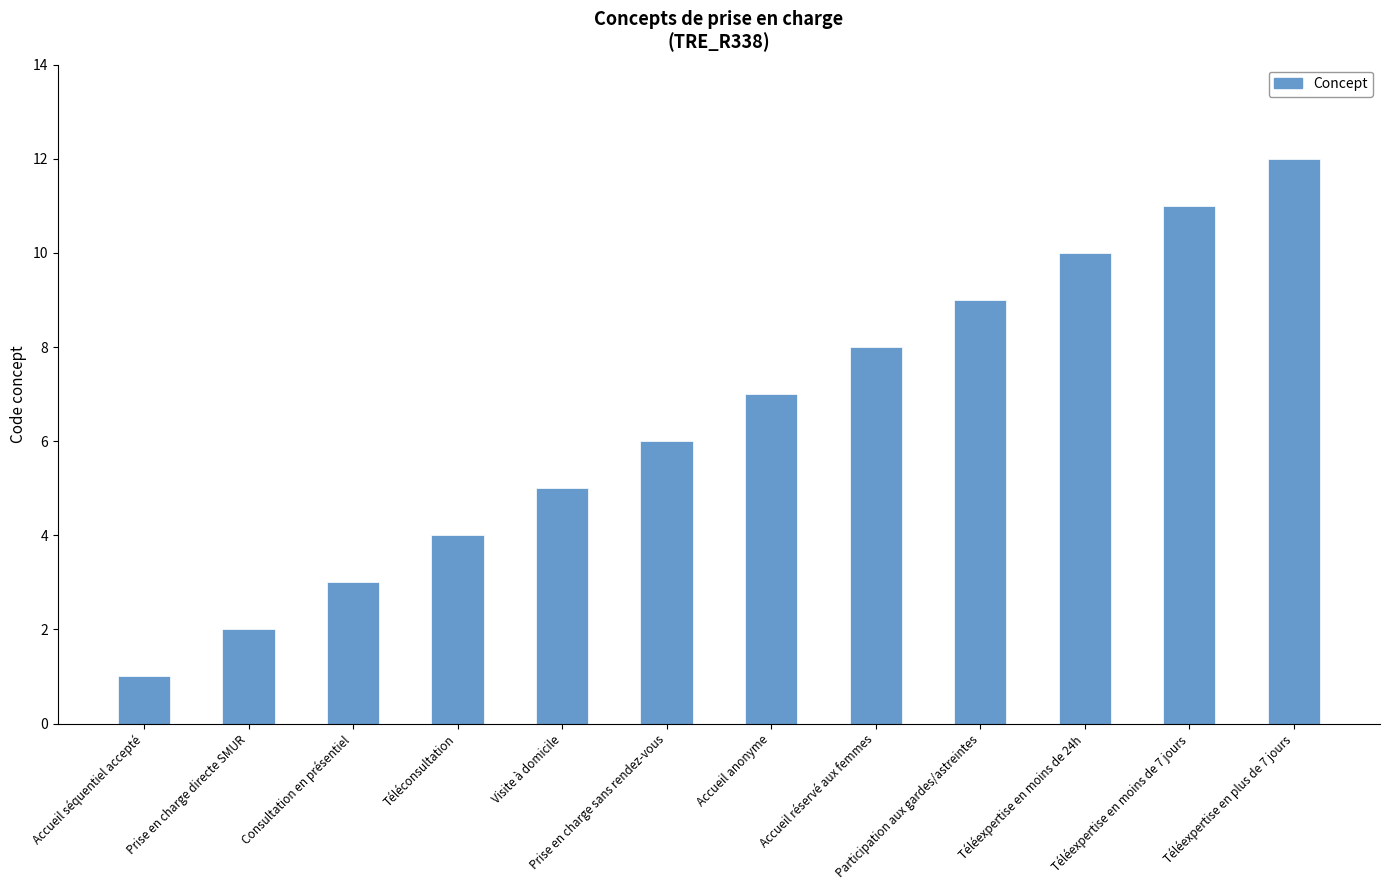

How many bars are there in total?

12